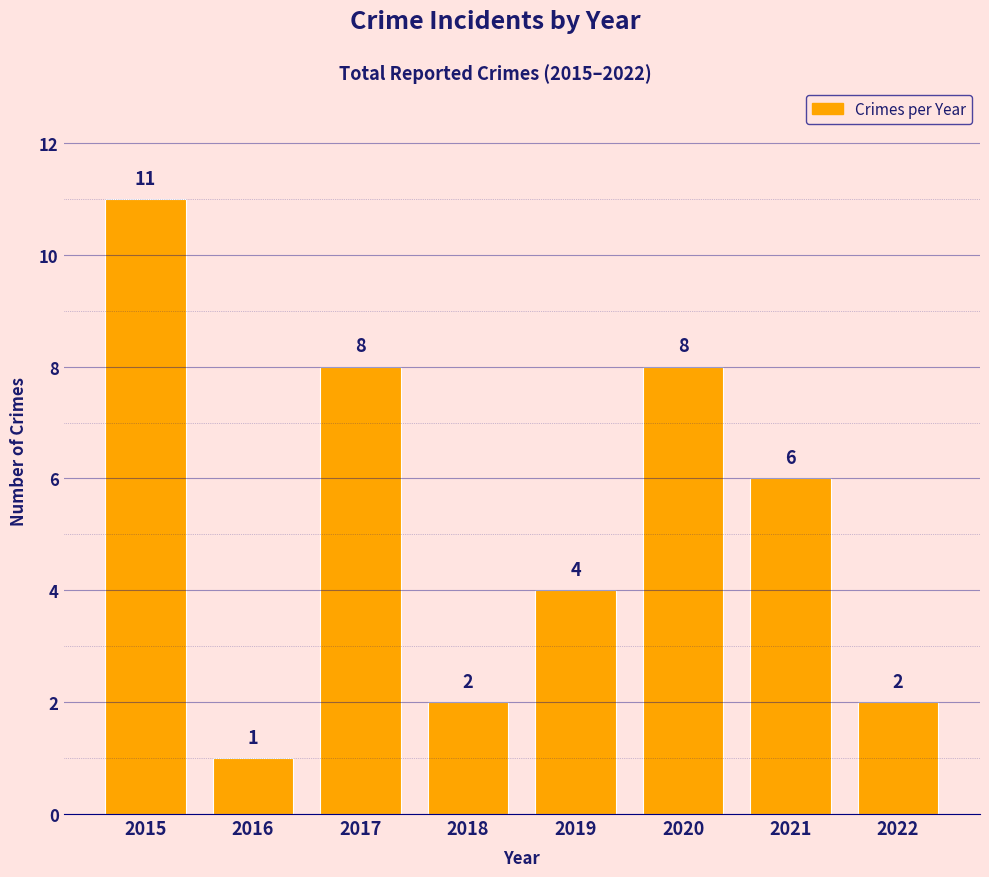

Reading left to right, transcribe all the data shown in this chart.

11	1	8	2	4	8	6	2